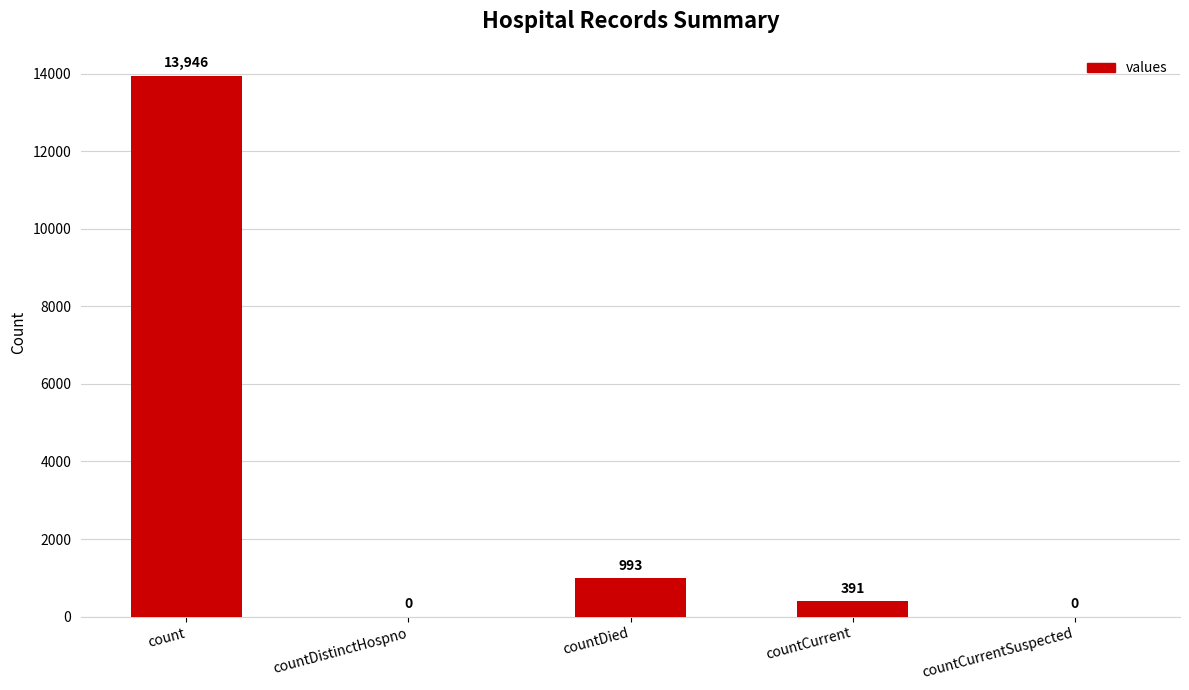

True or false: the data shows 5987 at countCurrentSuspected.

False